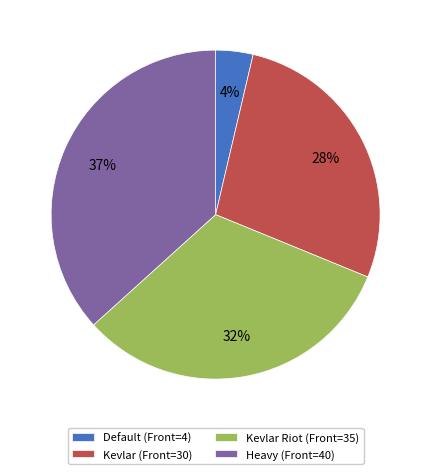

To the nearest percent, what is the average slice percentage?

25%